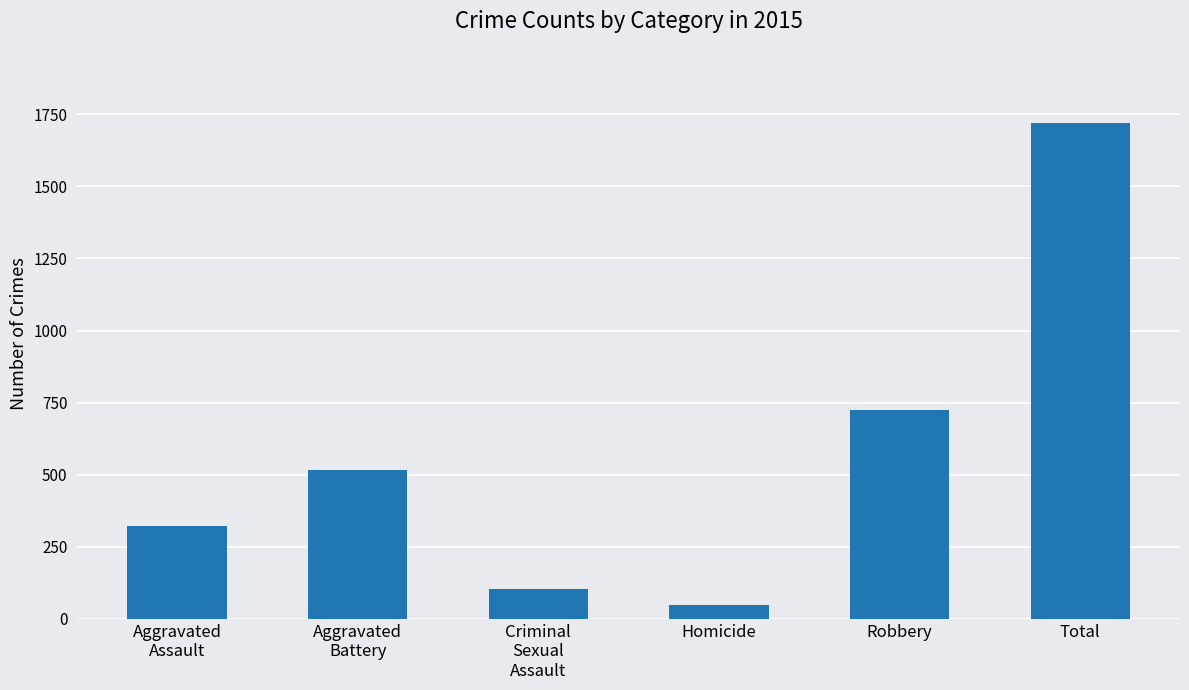

Where is the data nearest to the value 884?

Robbery